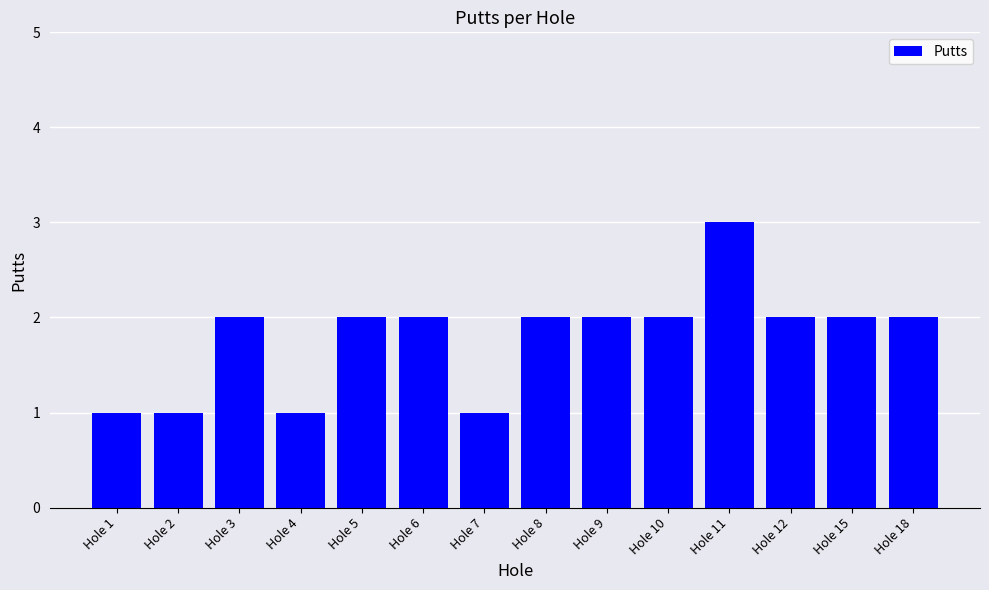

What value does the data have at Hole 10?

2